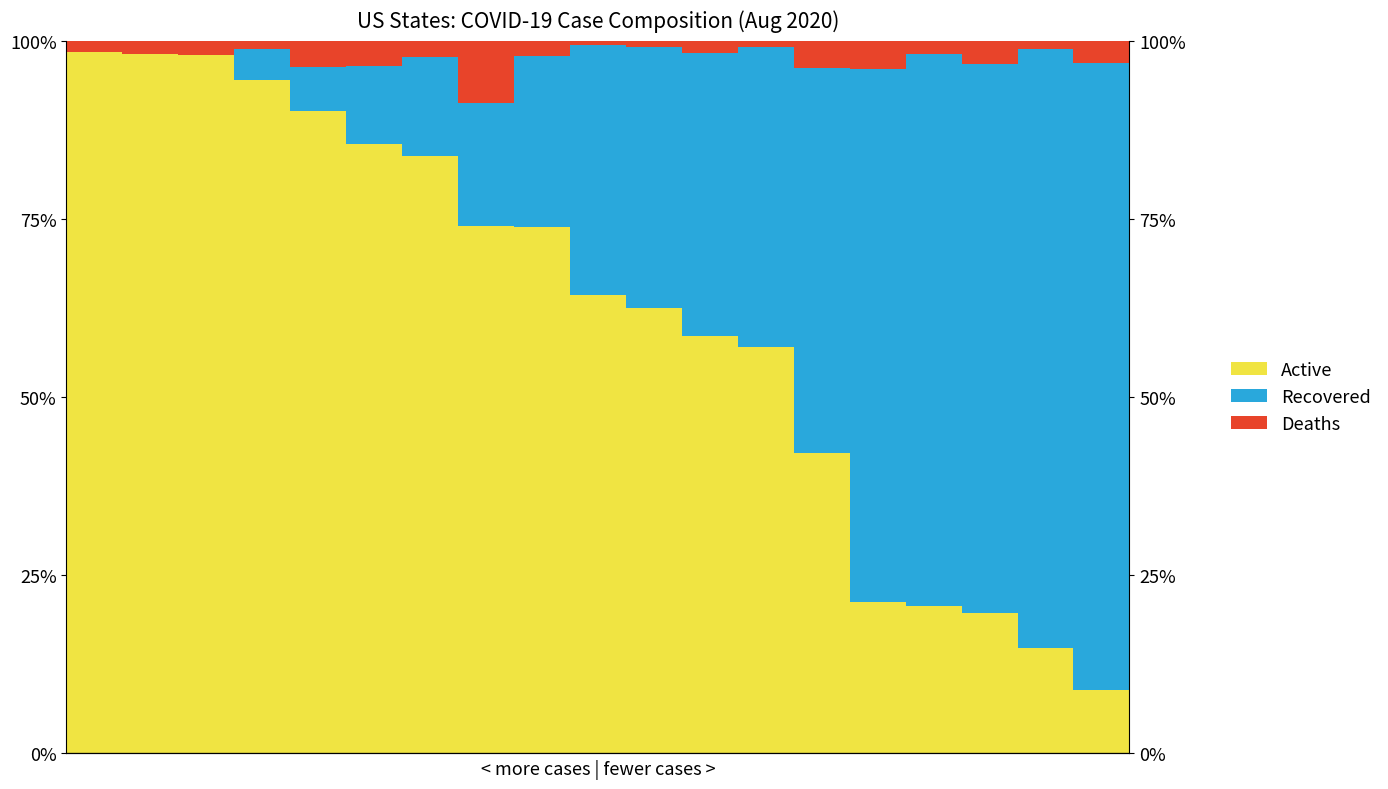

Reading left to right, transcribe all the data shown in this chart.

Active: 0=98.4	1=98.2	2=98.0	3=94.5	4=90.2	5=85.5	6=83.8	7=74.0	8=73.8	9=64.3	10=62.5	11=58.6	12=57.0	13=42.2	14=21.2	15=20.7	16=19.7	17=14.7	18=9.0
Recovered: 0=0.0	1=0.0	2=0.0	3=4.3	4=6.1	5=10.8	6=13.9	7=17.2	8=24.1	9=35.0	10=36.5	11=39.6	12=42.1	13=54.0	14=74.8	15=77.4	16=77.1	17=84.2	18=87.9
Deaths: 0=1.6	1=1.8	2=2.0	3=1.2	4=3.7	5=3.6	6=2.3	7=8.8	8=2.1	9=0.7	10=0.9	11=1.8	12=1.0	13=3.9	14=4.0	15=1.9	16=3.2	17=1.1	18=3.1